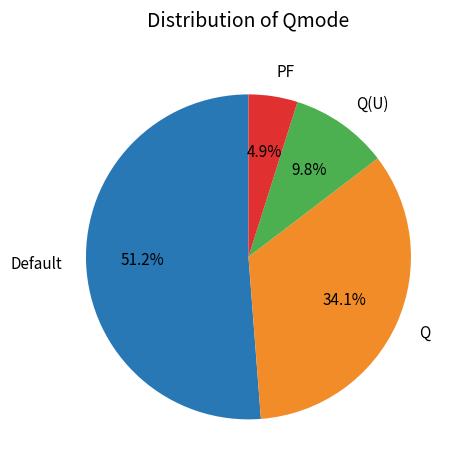

Approximately how many times larger is the value at Q(U) compared to Q?

0.3